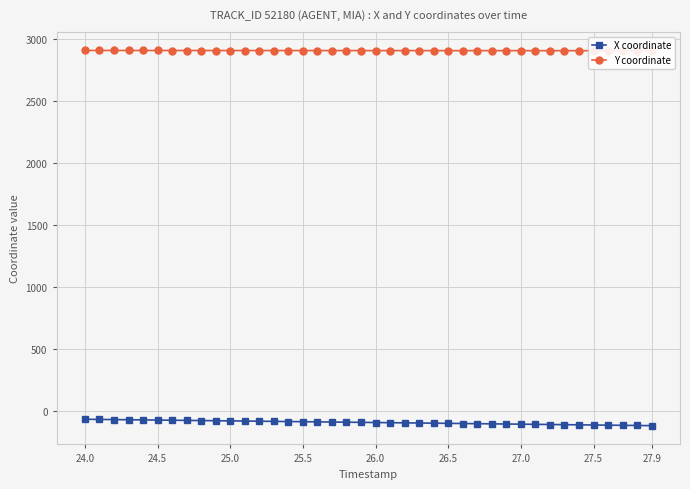

What is the difference between the second highest and second lowest values in the Y coordinate series?

2.1